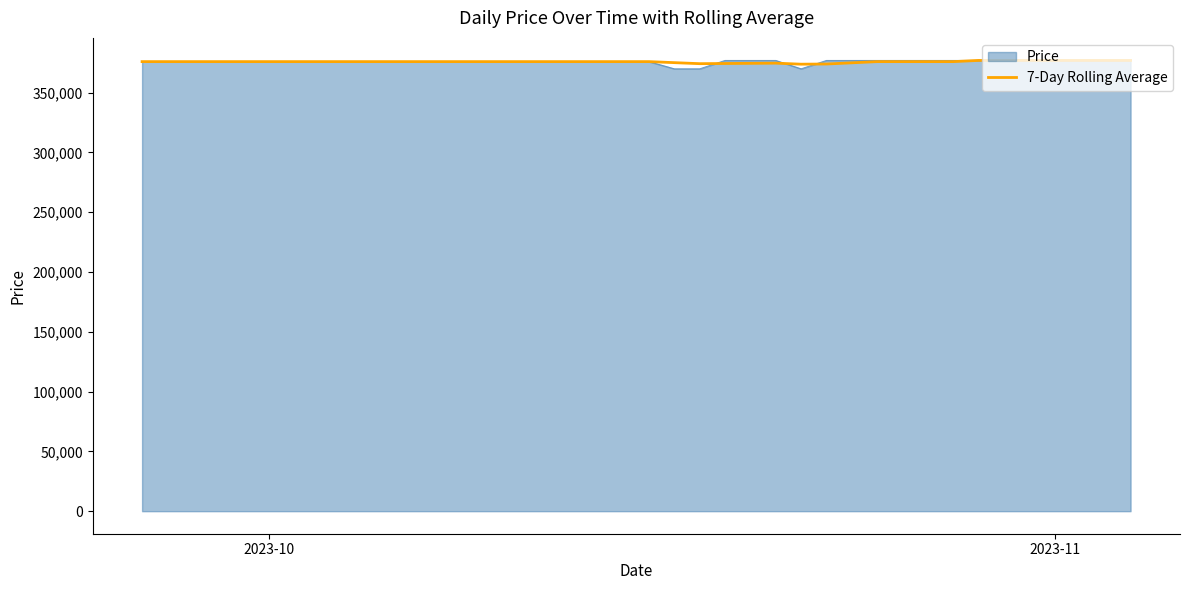

Which series has the largest range (max minus min)?

Price